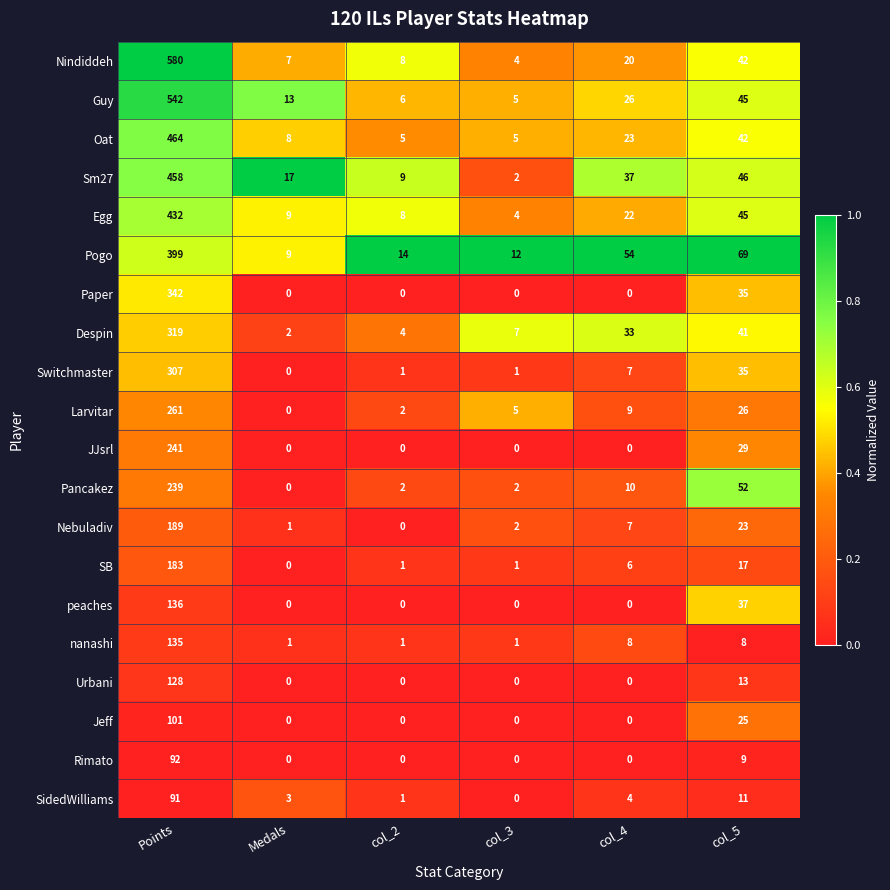

What is the maximum value shown in the chart?

580